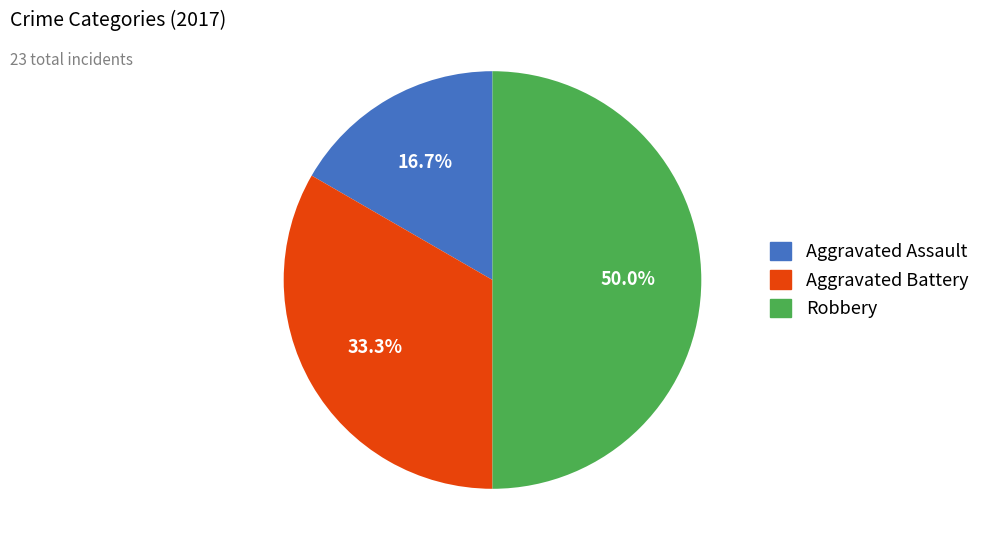

Between Robbery and Aggravated Assault, which is larger?

Robbery